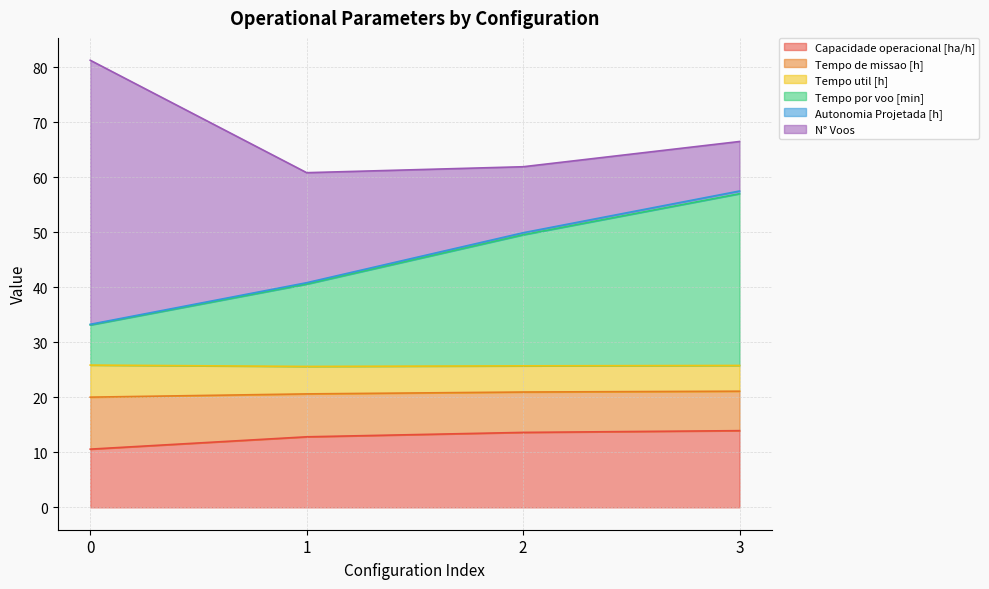

True or false: Capacidade operacional [ha/h] and Tempo por voo [min] intersect in this chart.

False